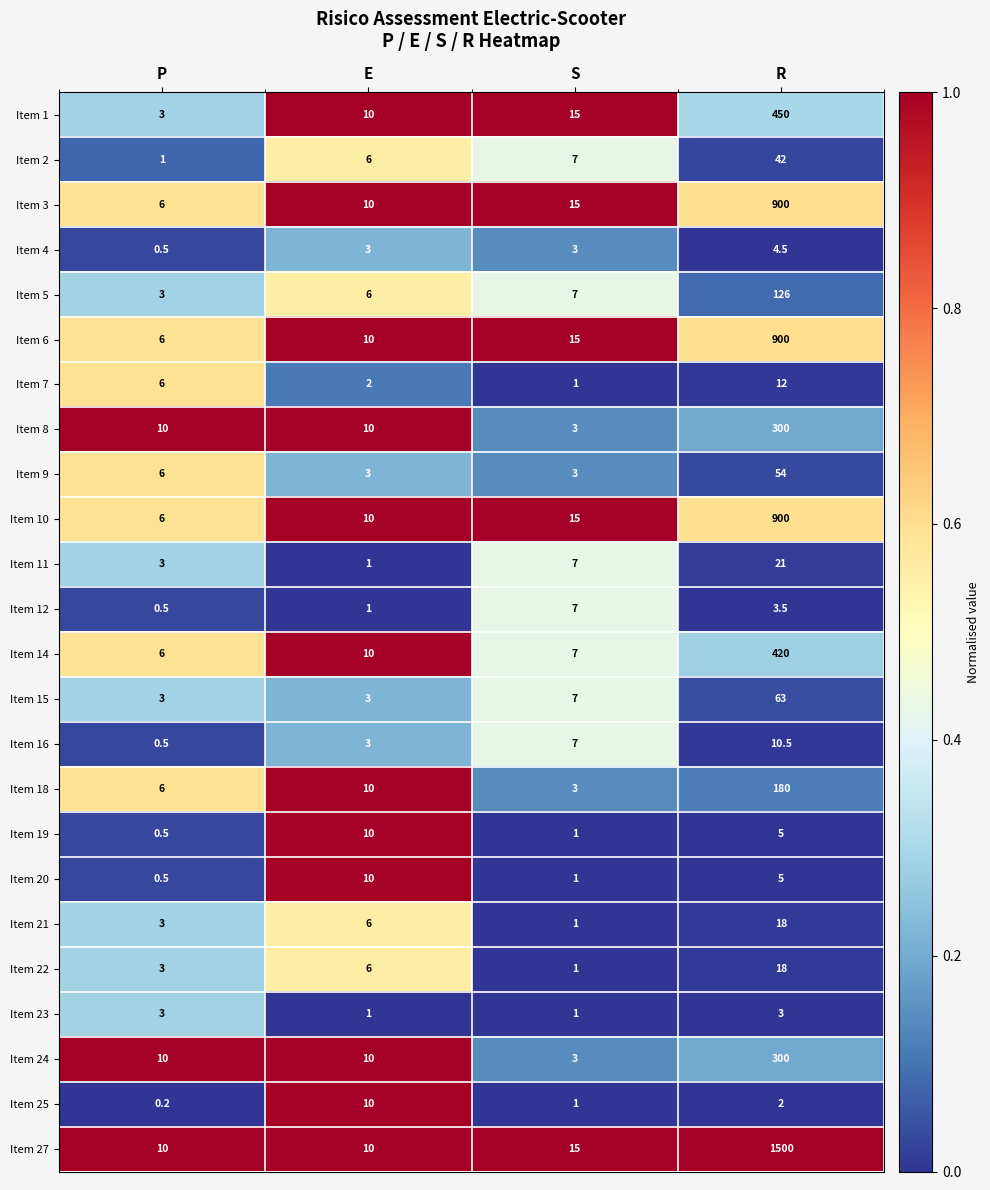

What is the maximum value for Item 12?

7.0